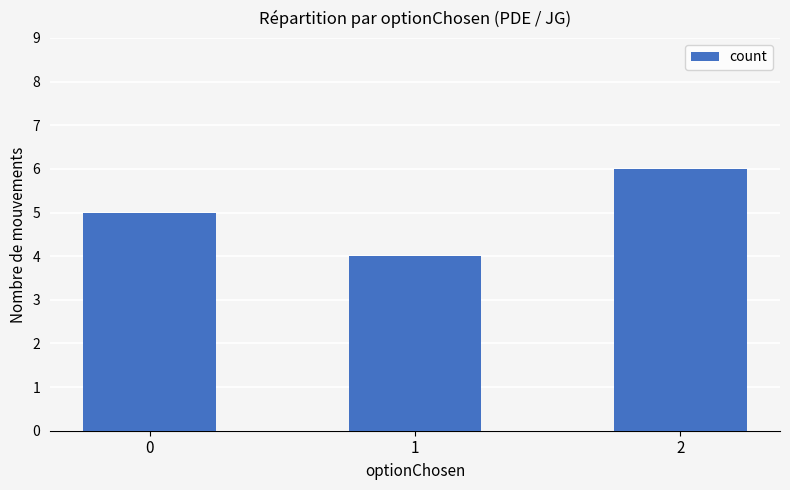

What is the minimum value shown in the chart?

4